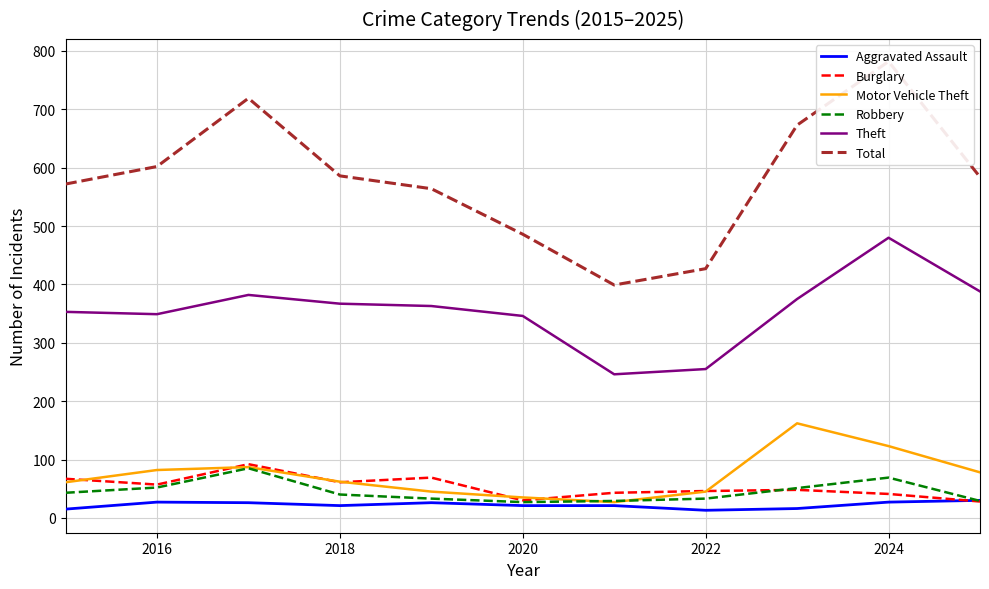

True or false: Total and Aggravated Assault intersect in this chart.

False